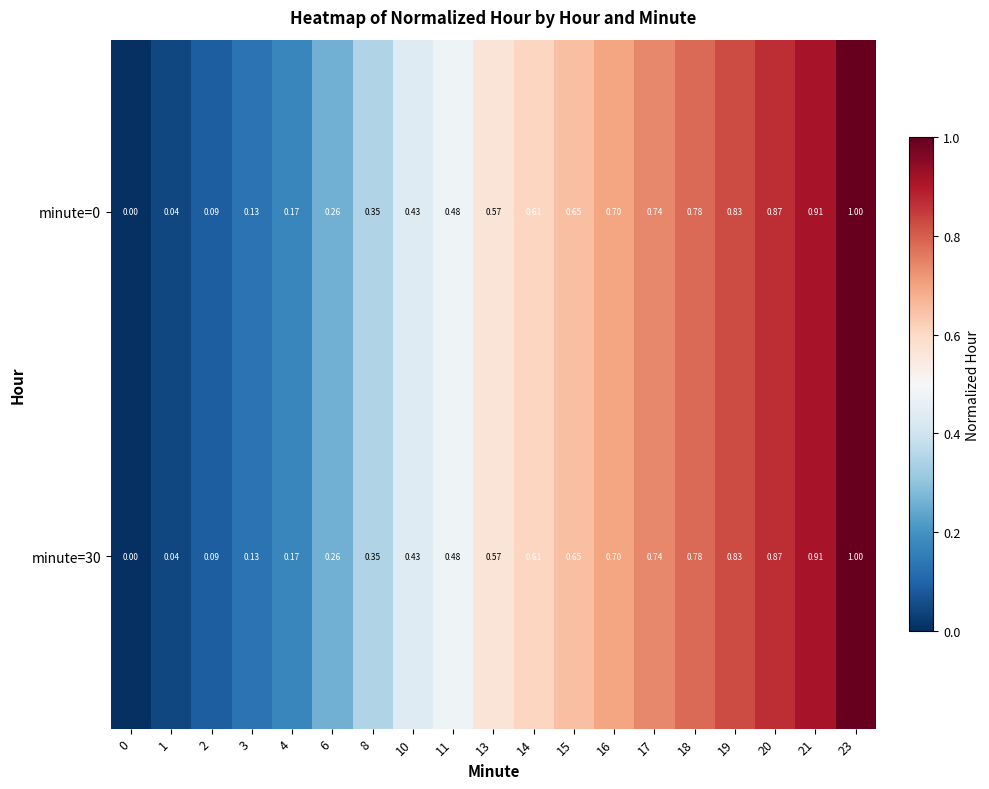

How many categories are shown in the chart?

19